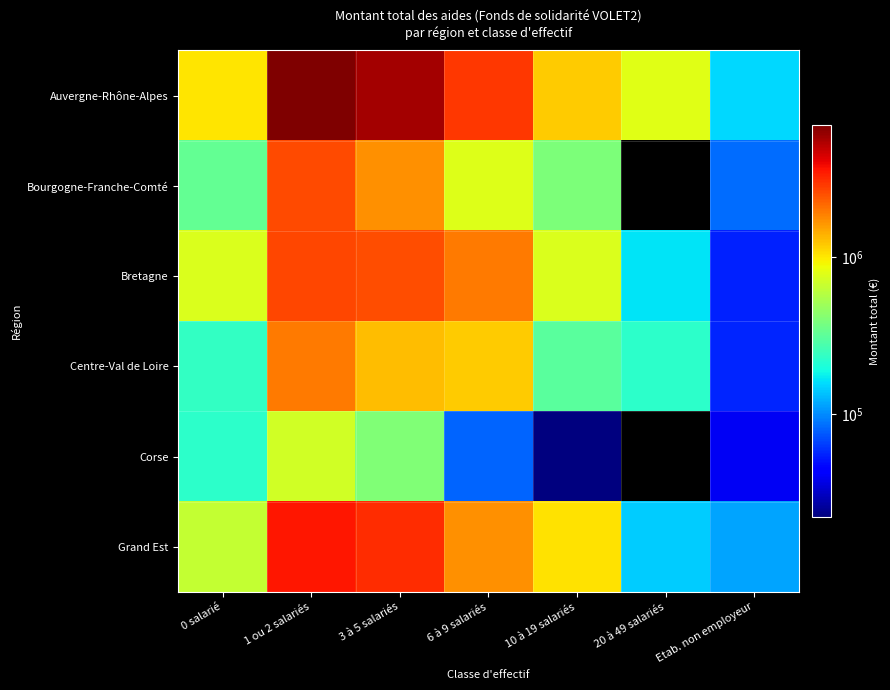

Which series has the largest range (max minus min)?

Auvergne-Rhône-Alpes